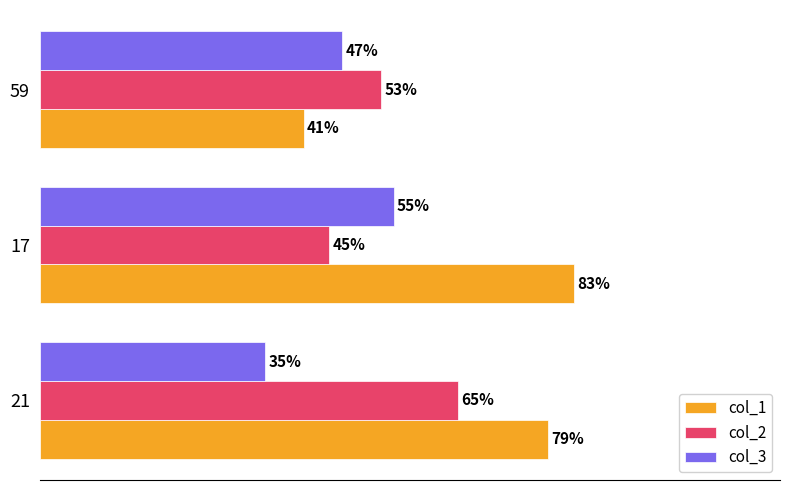

Is the value of col_2 at 59 greater than the value of col_3 at 59?

Yes